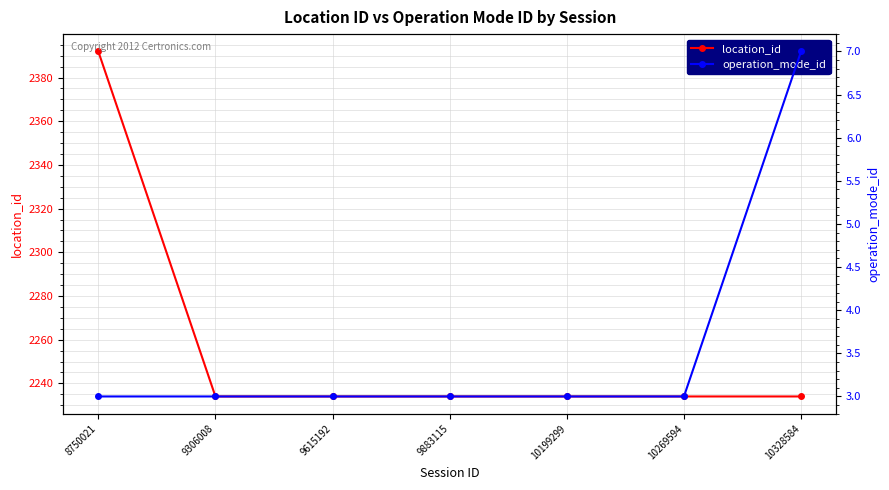

How many lines are shown in the chart?

2